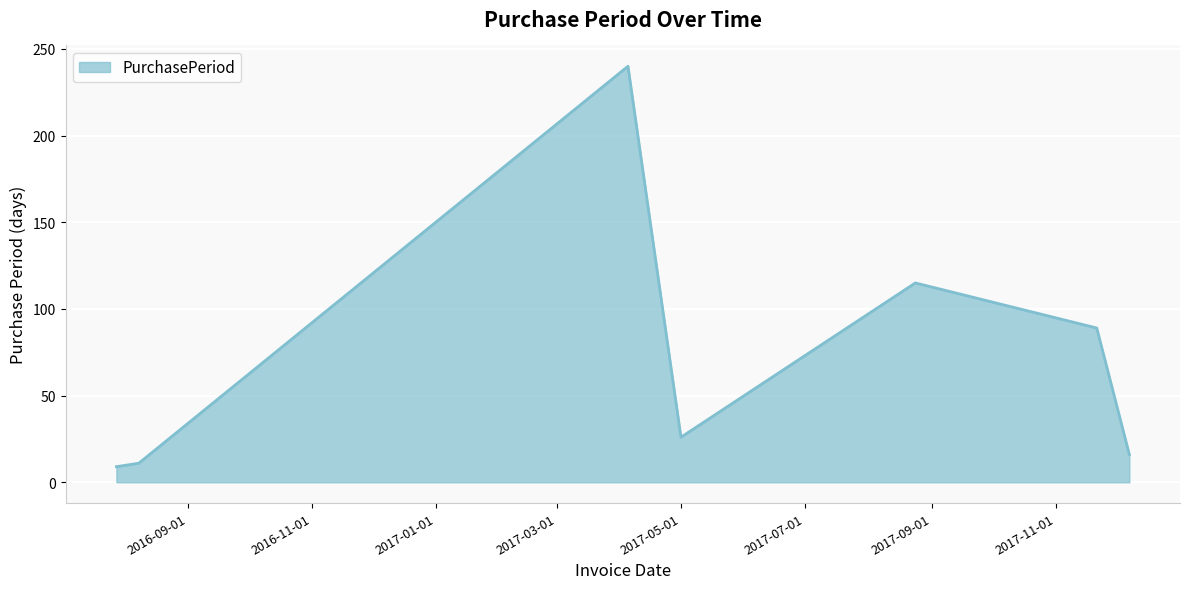

What is the average value?

72